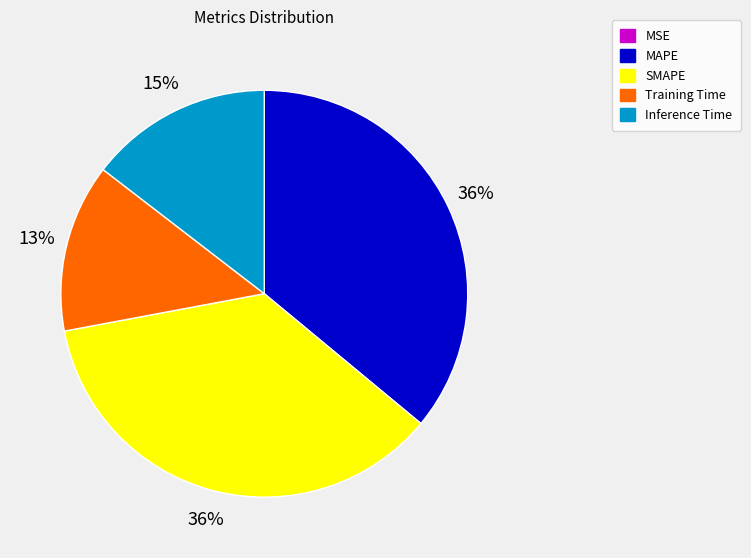

To the nearest percent, what is the difference between the SMAPE and Inference Time slice percentages?

21%